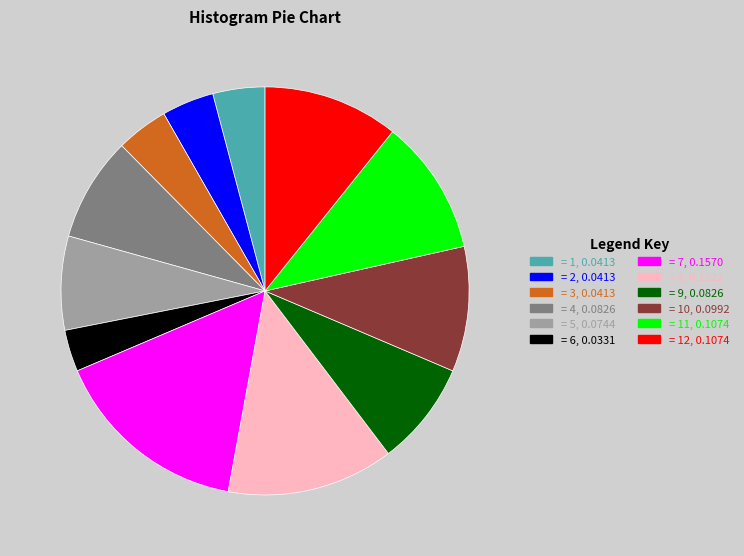

Is there a majority slice in this chart?

No